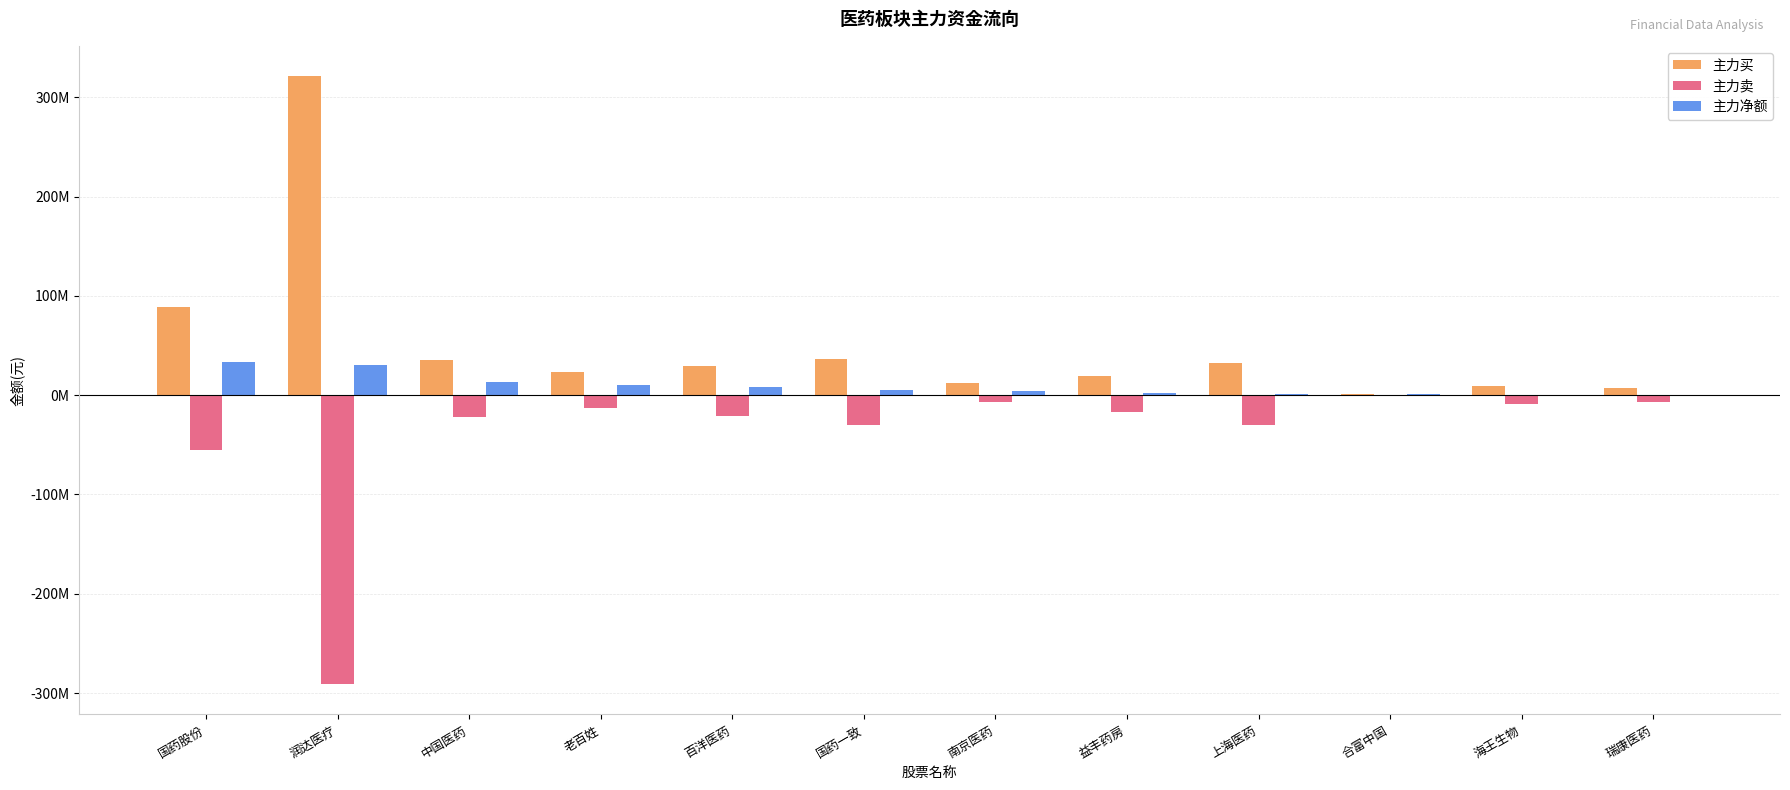

Are the bars horizontal?

No